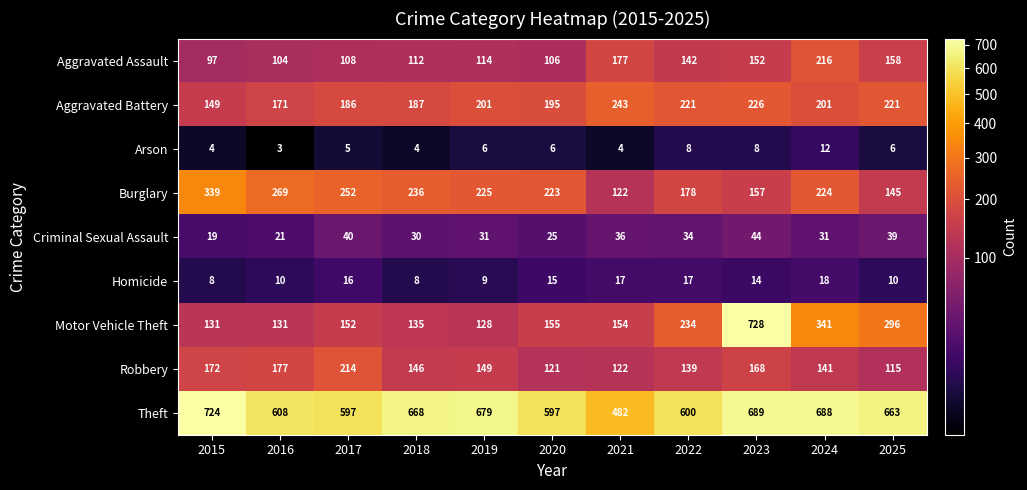

What is the difference between the Aggravated Assault values at 2015 and 2018?

15